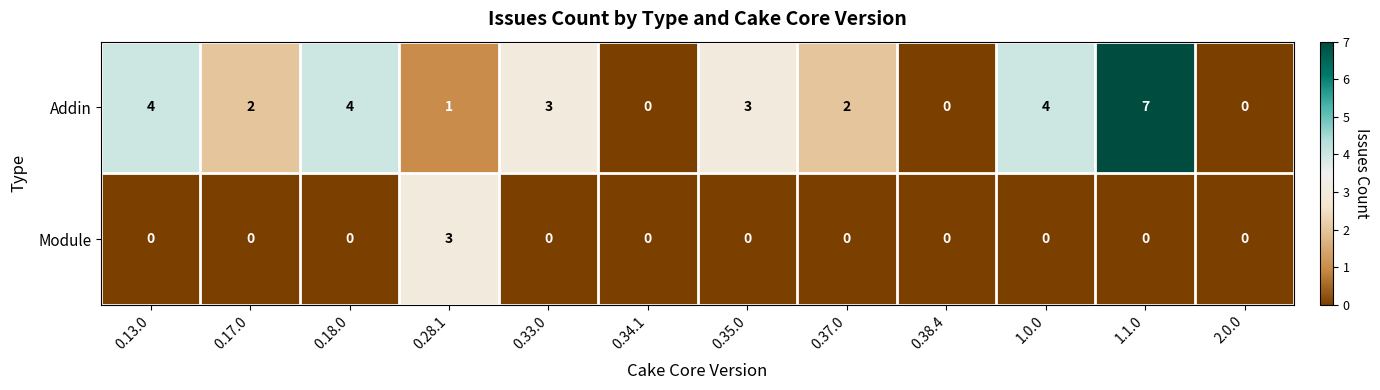

Count the Module values in the range 0 to 1.

11